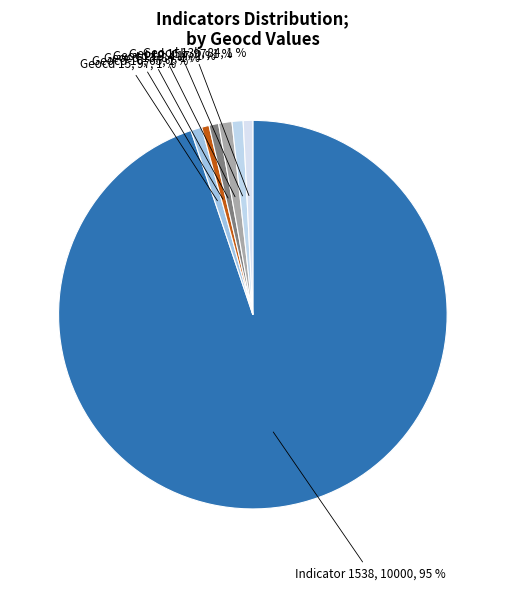

What percentage is the Geocd 13b, 84 slice, to the nearest percent?

1%